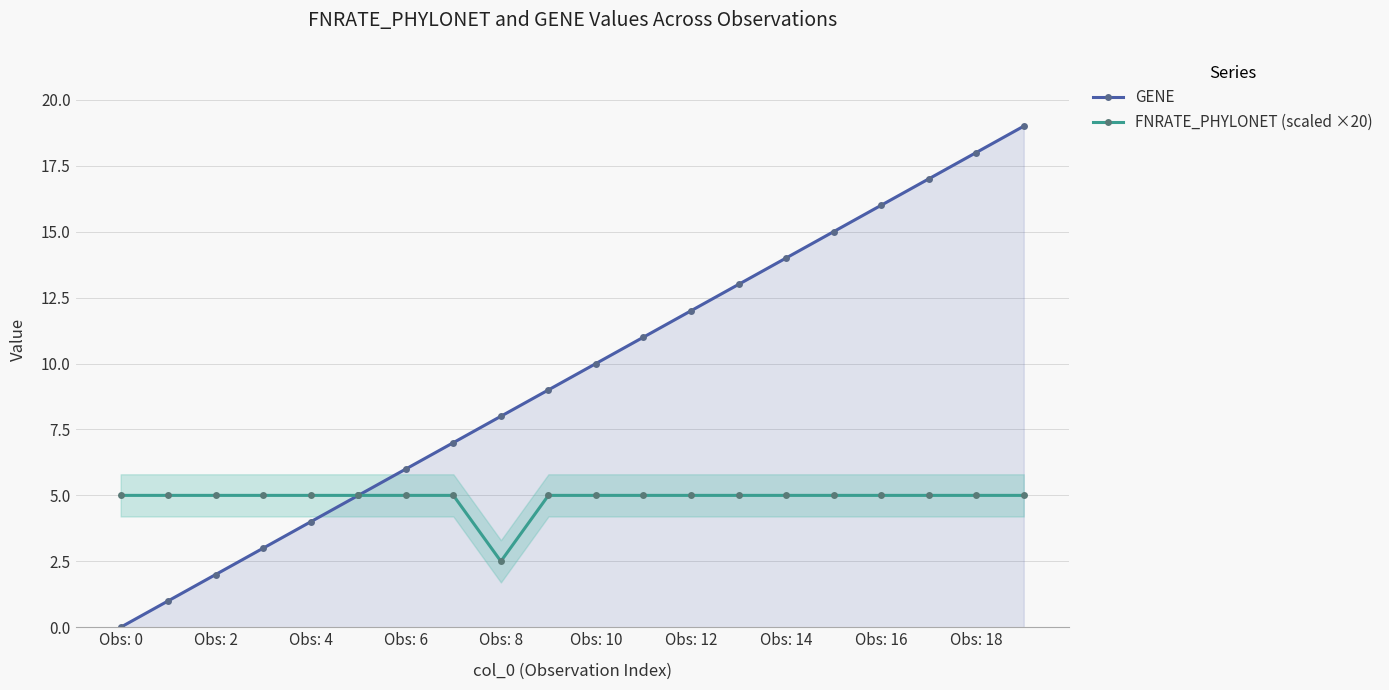

What are all the series names shown in the legend?

GENE, FNRATE_PHYLONET (scaled ×20)